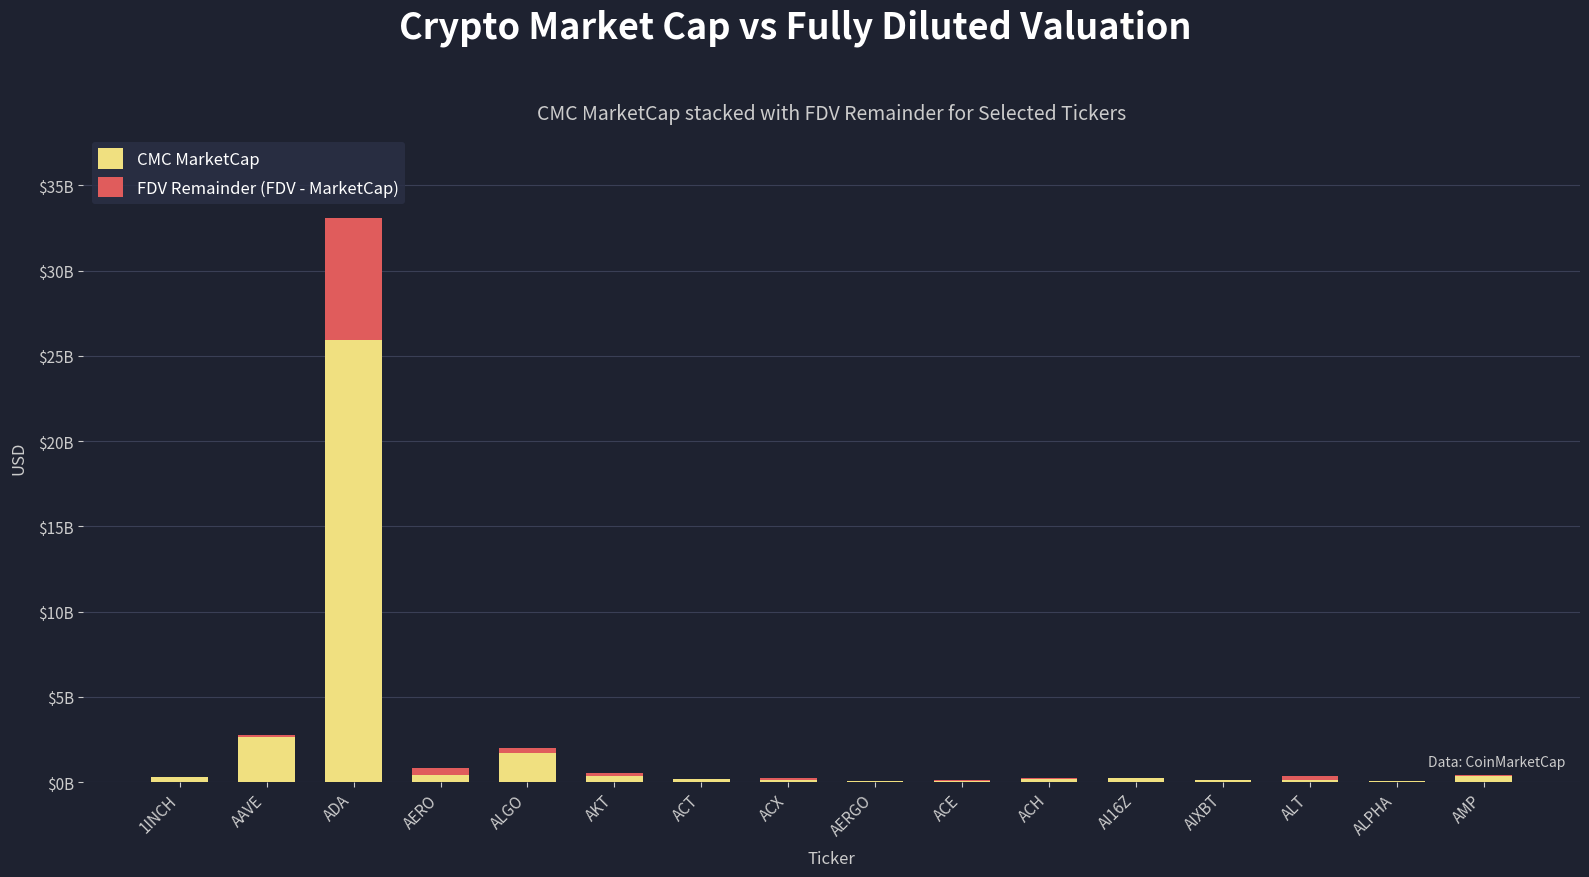

What position from the right is ACE?

7